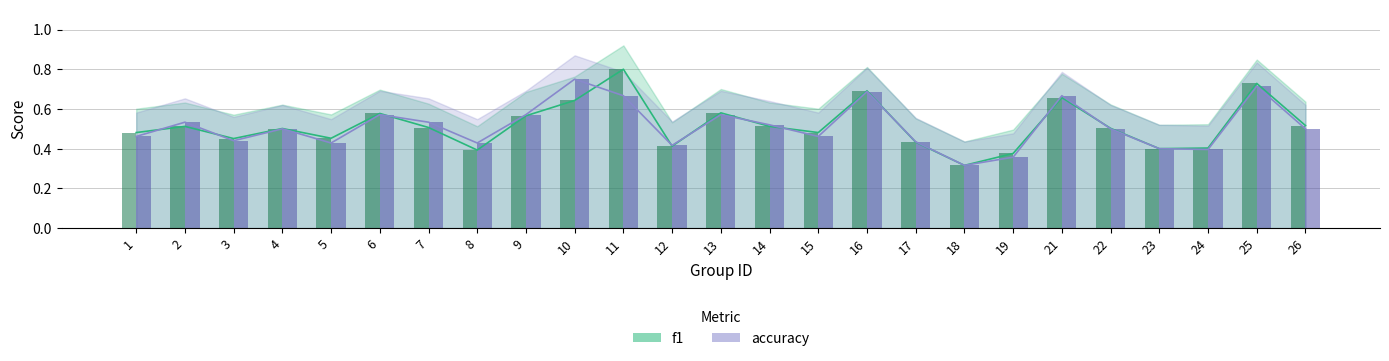

Rank the categories by f1 value from lowest to highest.

18, 19, 8, 23, 24, 12, 17, 3, 5, 1, 15, 4, 22, 7, 2, 14, 26, 9, 6, 13, 10, 21, 16, 25, 11